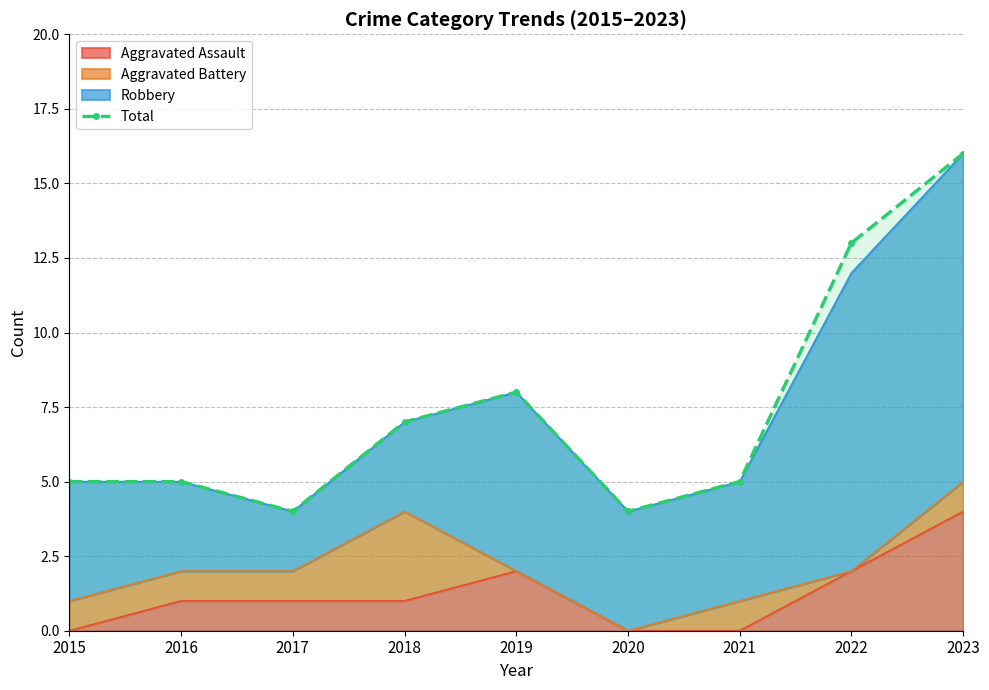

List the labels in order of value, smallest first.

2017, 2020, 2015, 2016, 2021, 2018, 2019, 2022, 2023